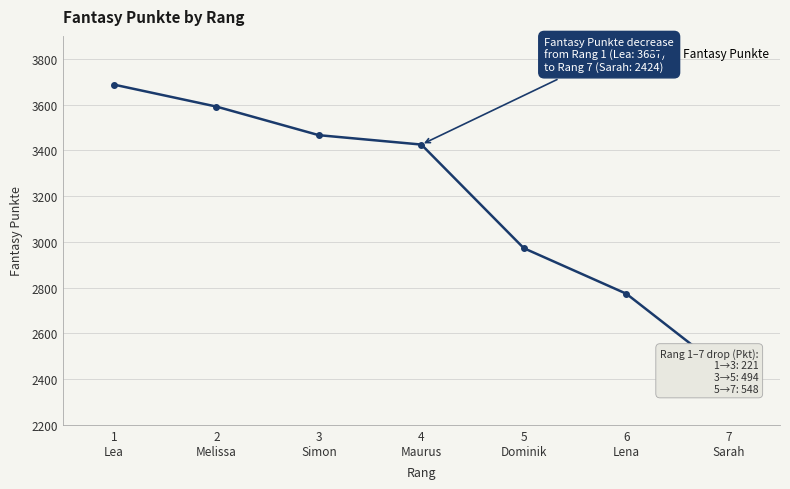

At which category does the chart reach its minimum across all series?

7
Sarah